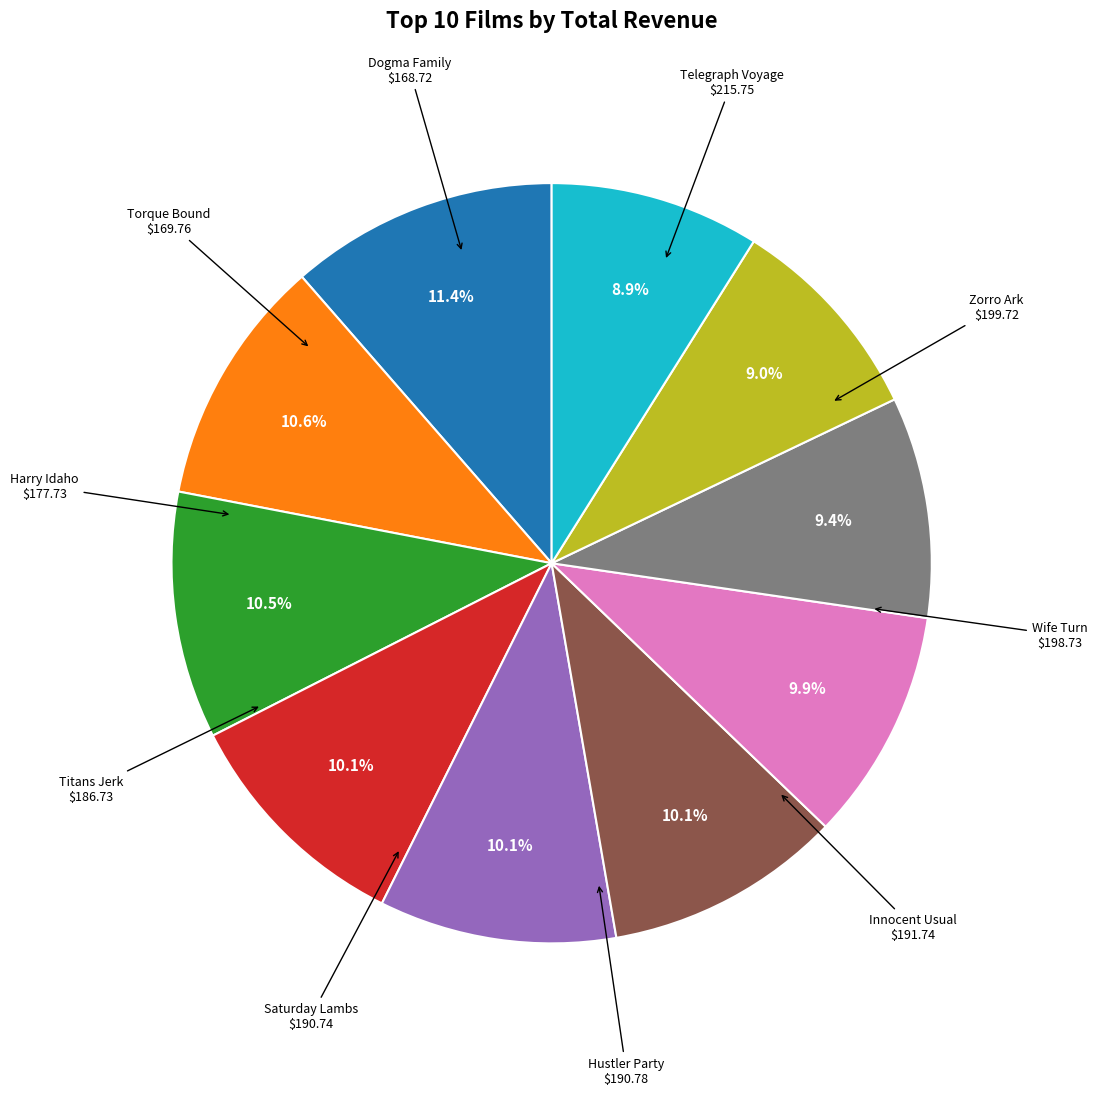

Is there a majority slice in this chart?

No